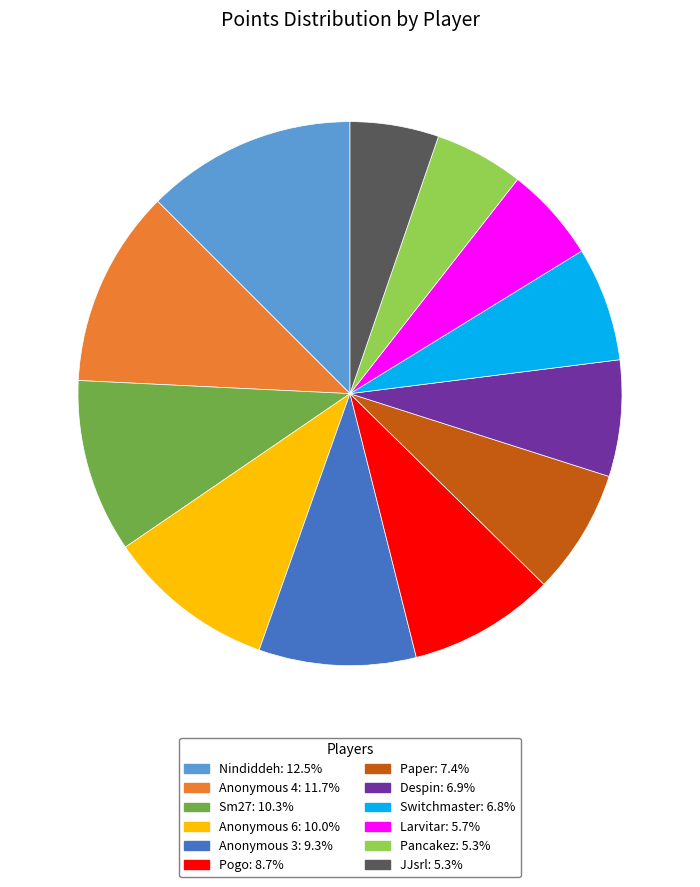

Is there a majority slice in this chart?

No